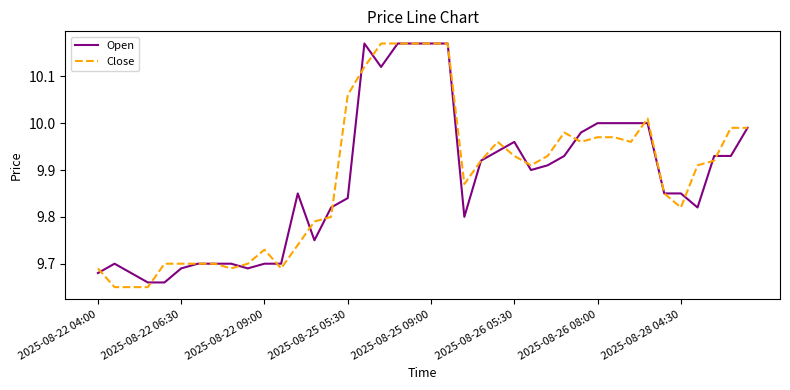

Does the chart have visible grid lines?

No